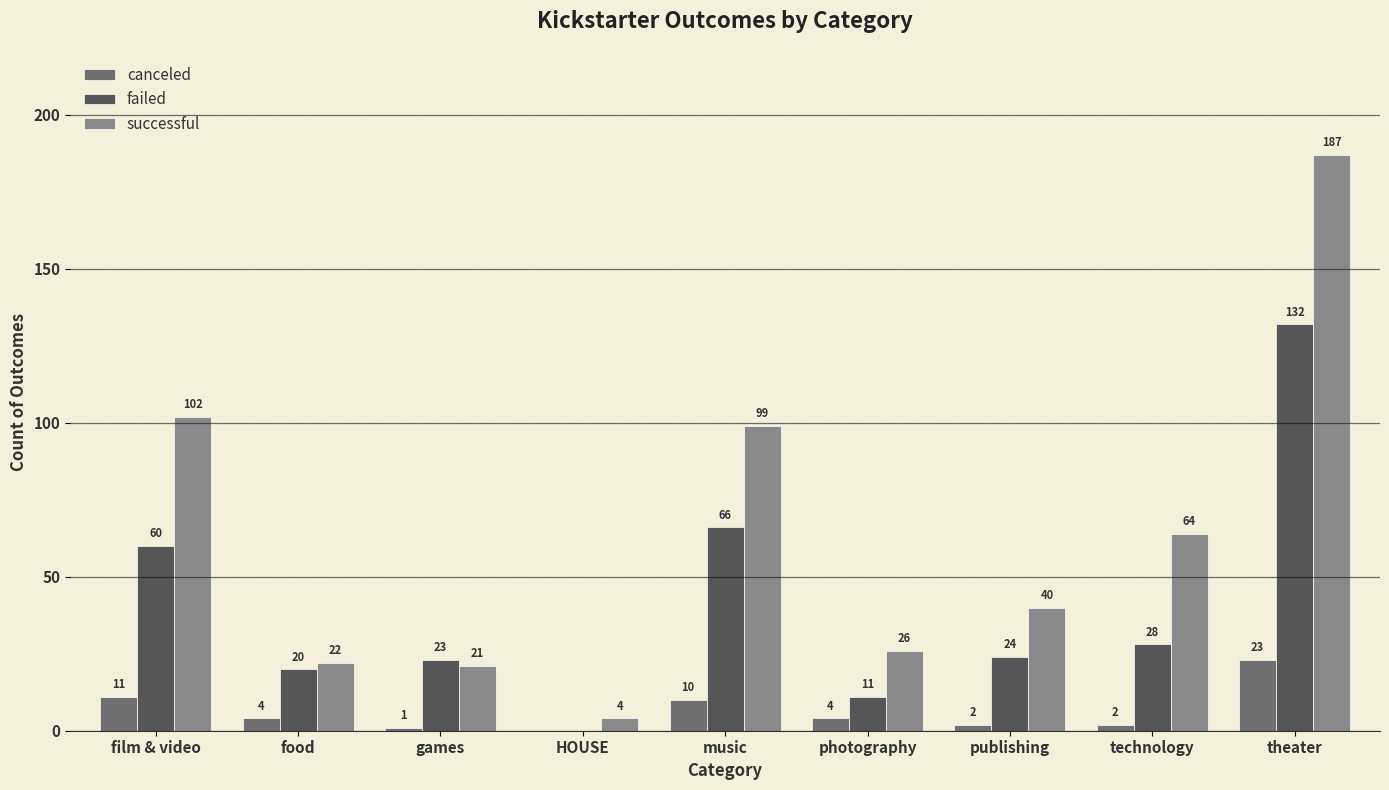

Which series has the largest range (max minus min)?

successful